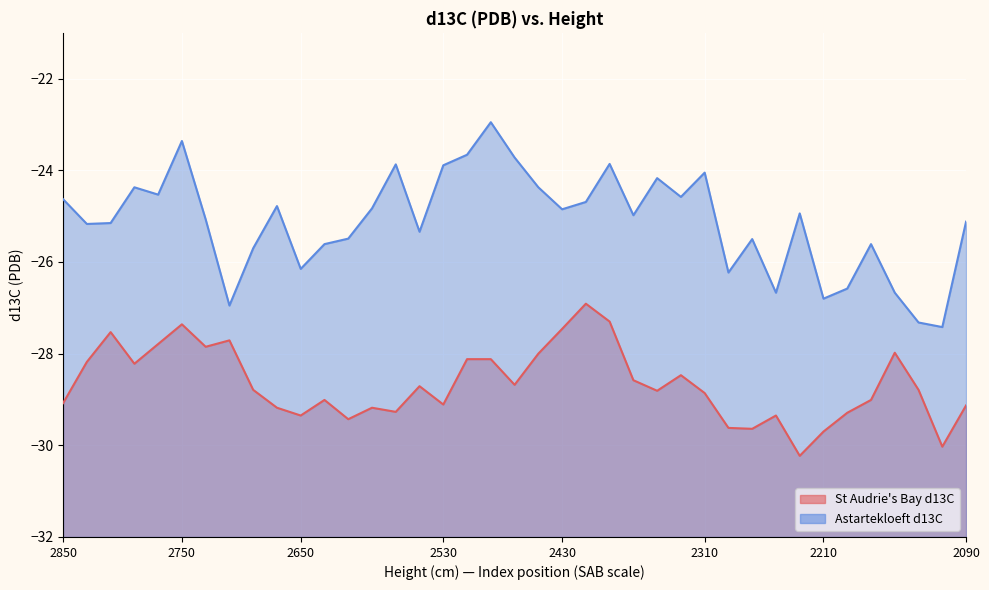

In Astartekloeft d13C, how many points are lower than both neighbors (excluding endpoints)?

12